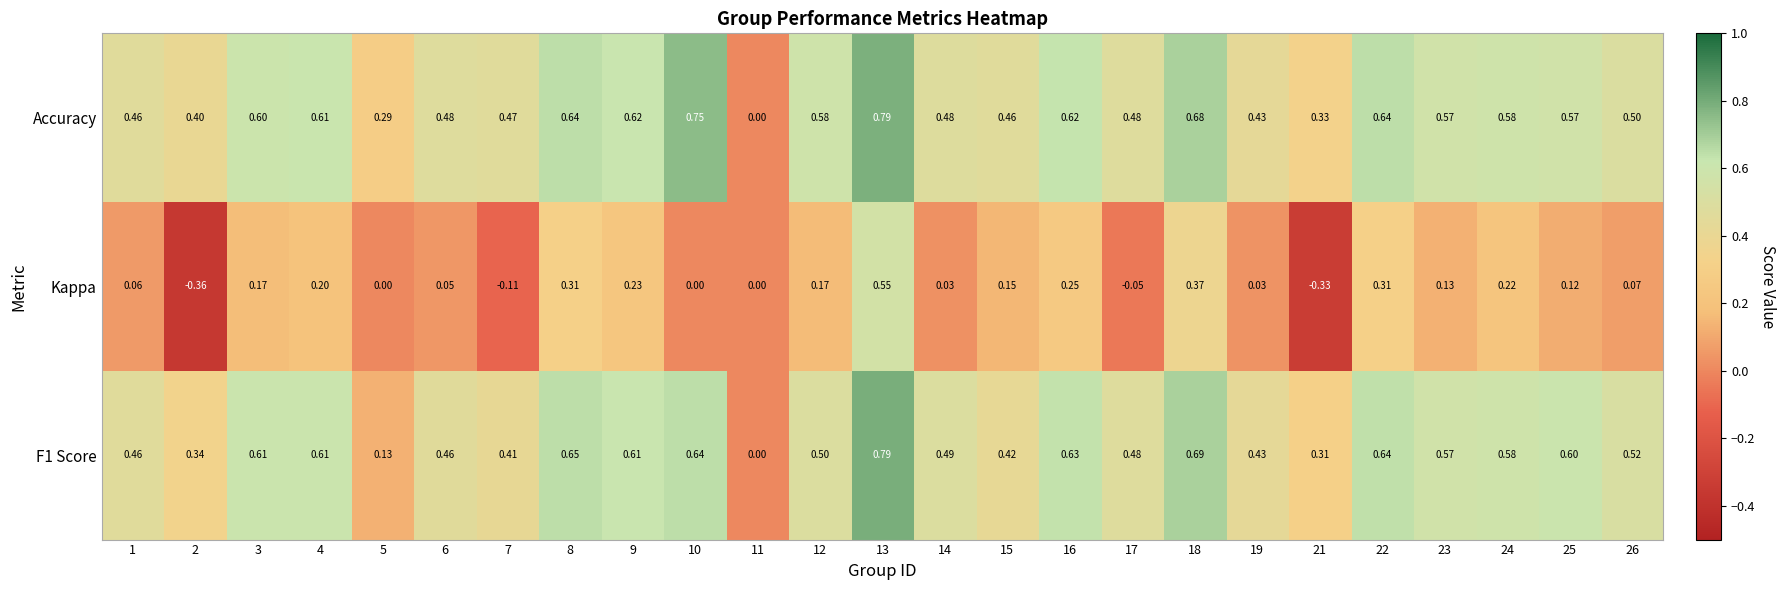

Which series has the largest total across all categories?

Accuracy